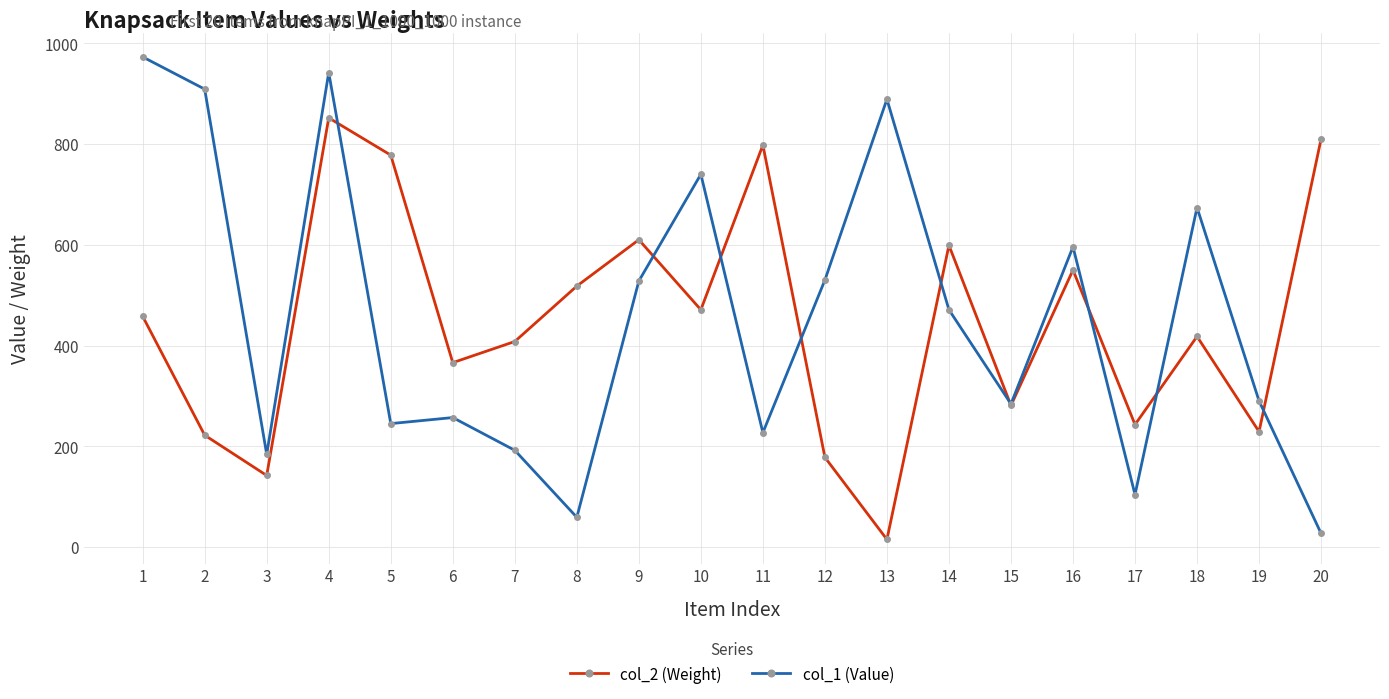

What is the greatest value displayed?

973